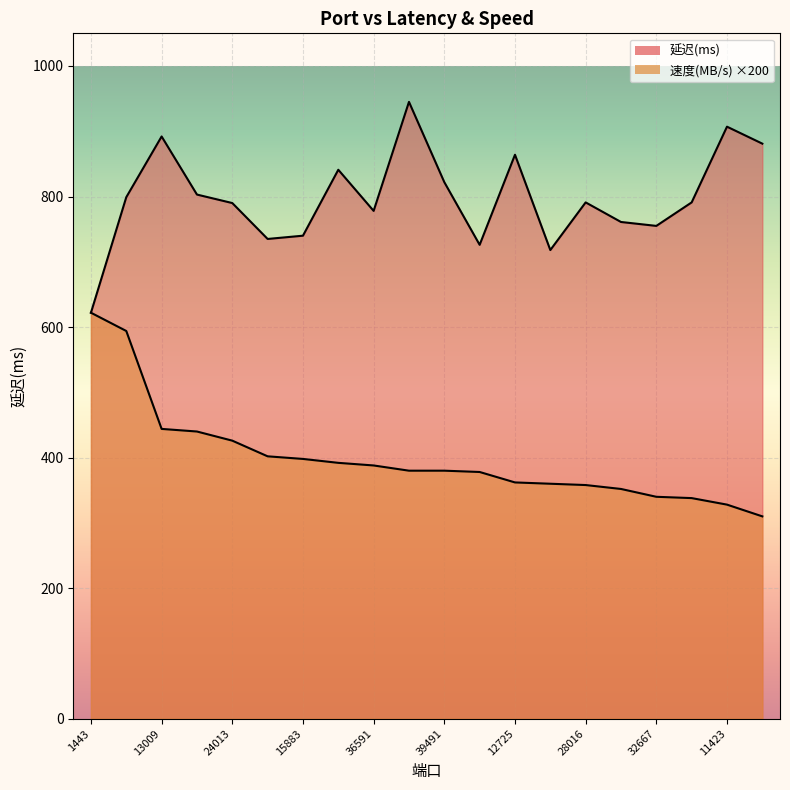

Reading left to right, list all the values displayed in this chart.

延迟(ms): 622.0	799.0	892.0	803.0	790.0	735.0	740.0	841.0	778.0	945.0	822.0	726.0	864.0	718.0	791.0	761.0	755.0	791.0	907.0	881.0
速度(MB/s): 622.0	594.0	444.0	440.0	426.0	402.0	398.0	392.0	388.0	380.0	380.0	378.0	362.0	360.0	358.0	352.0	340.0	338.0	328.0	310.0